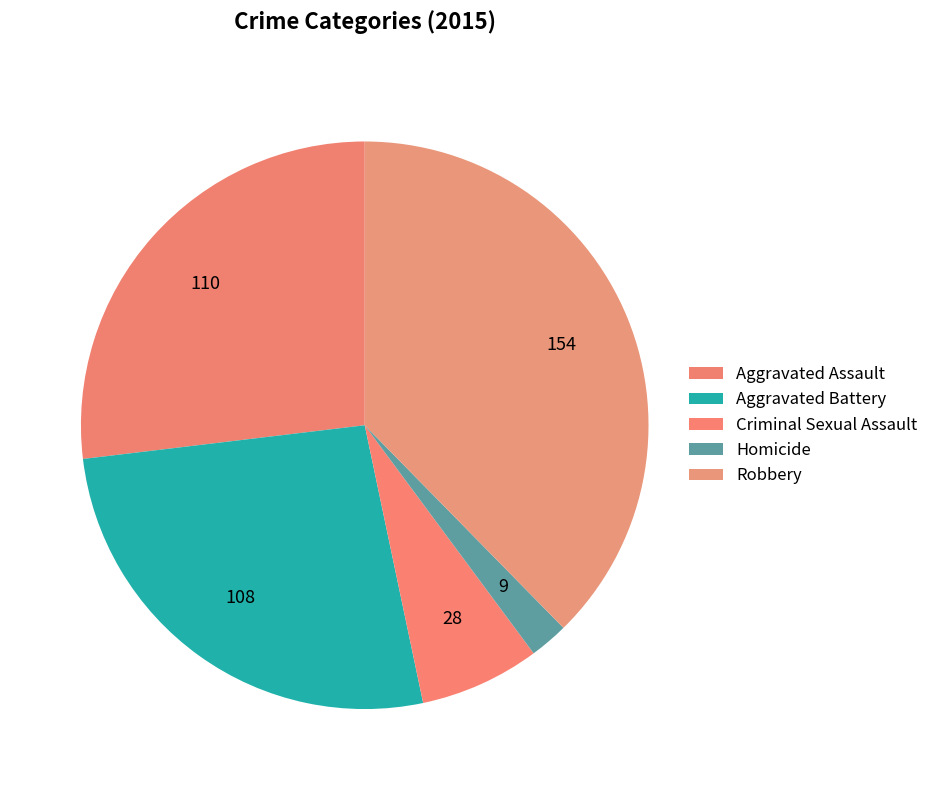

Which has a higher value, Aggravated Assault or Homicide?

Aggravated Assault